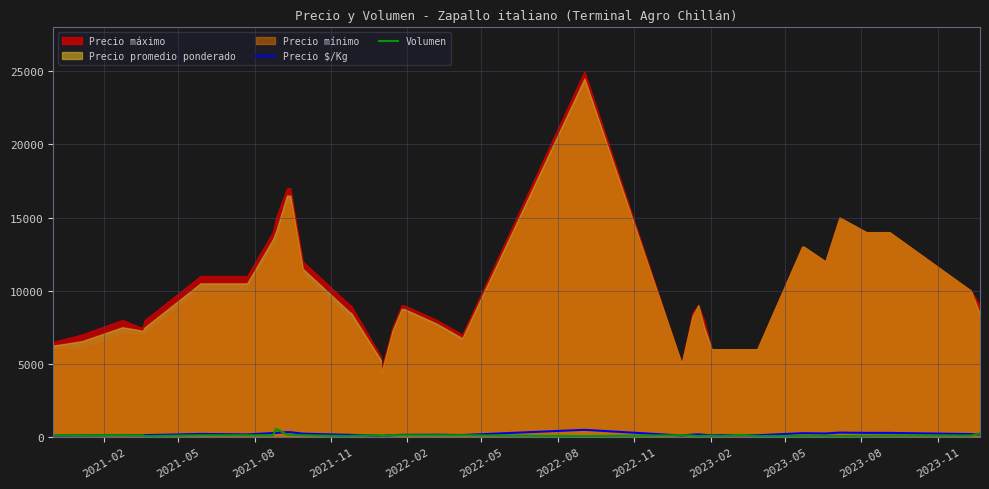

True or false: Volumen and Precio $/Kg cross at least once.

True